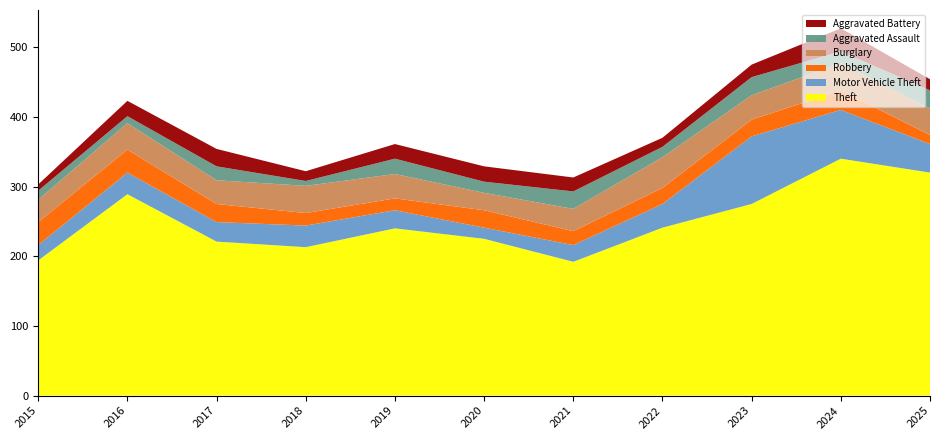

Reading left to right, what are all the values shown in this chart?

Theft: 194	289	221	213	240	225	192	241	275	340	320
Motor Vehicle Theft: 22	31	28	31	26	16	24	34	97	70	41
Robbery: 33	33	26	18	17	25	20	23	24	28	13
Burglary: 32	38	34	39	35	25	32	44	35	39	38
Aggravated Assault: 13	10	20	7	22	16	25	15	26	17	26
Aggravated Battery: 9	22	25	14	21	22	20	13	18	33	16